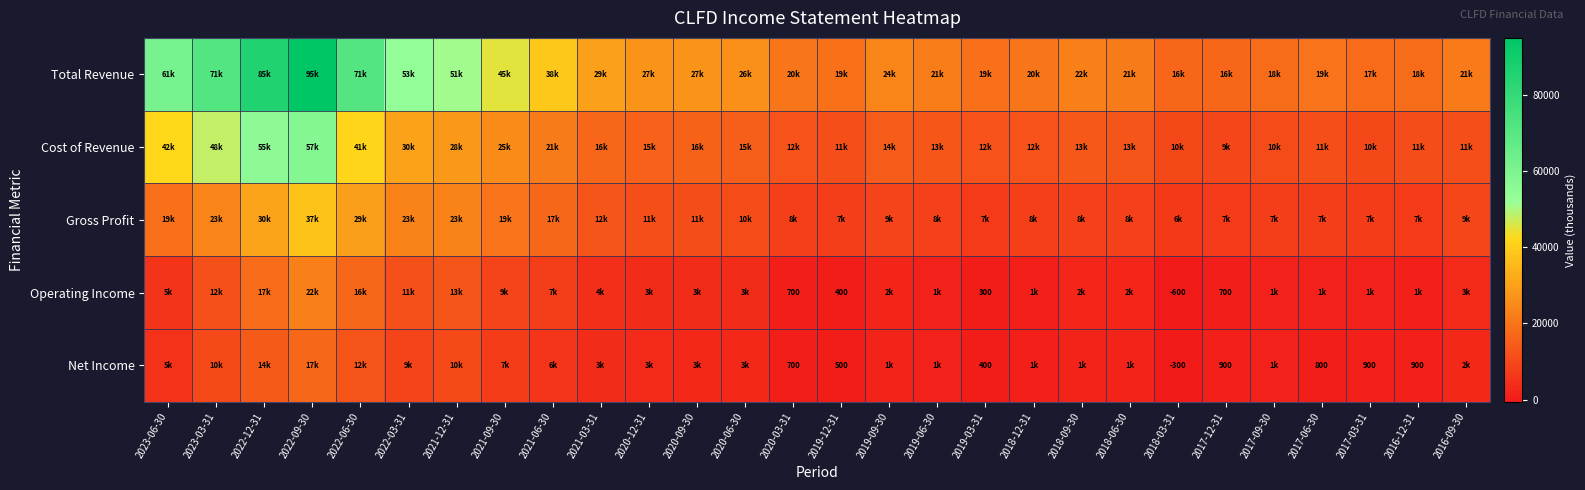

The value of Net Income at 2016-12-31 is 900. True or false?

True